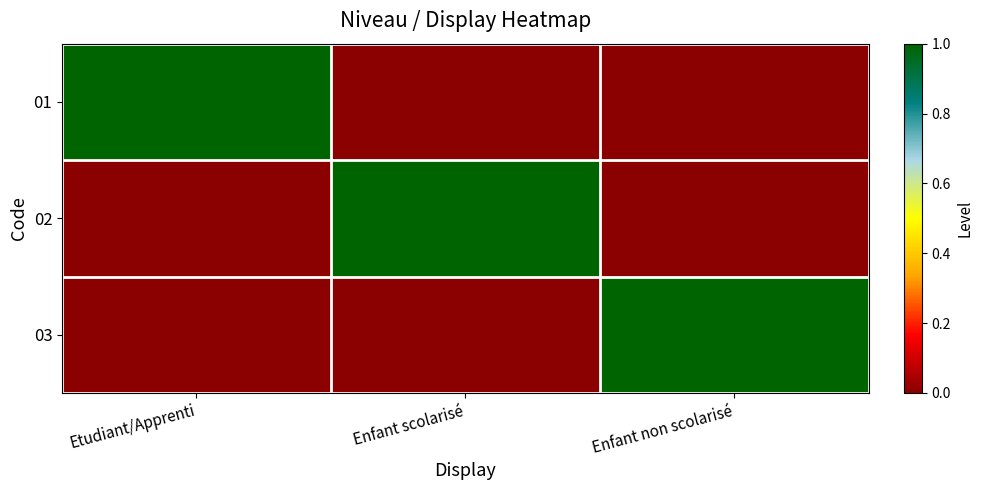

At which category does the chart reach its peak across all series?

Etudiant/Apprenti